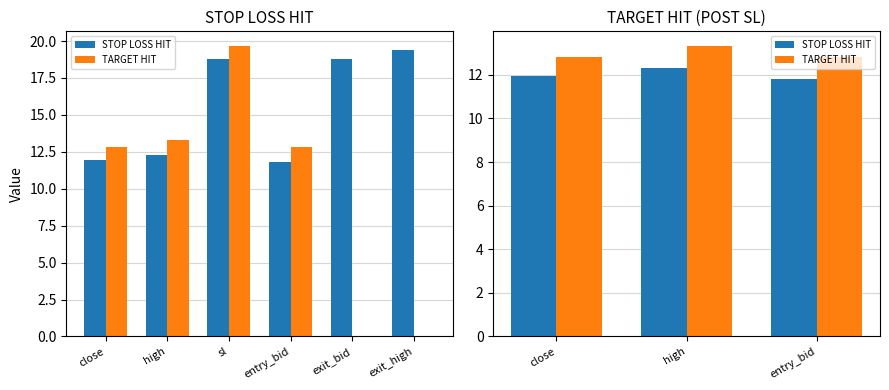

How many bars are there in each group?

2